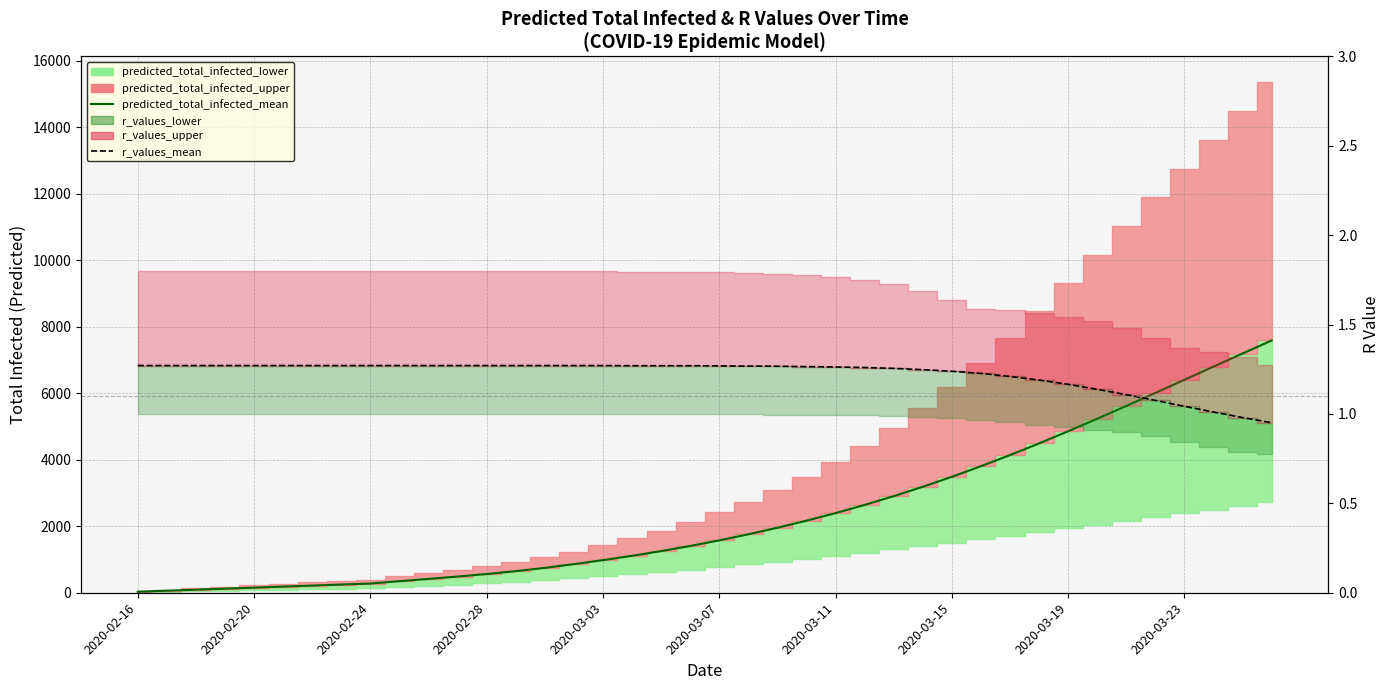

How many data points in r_values_mean are less than 1?

2